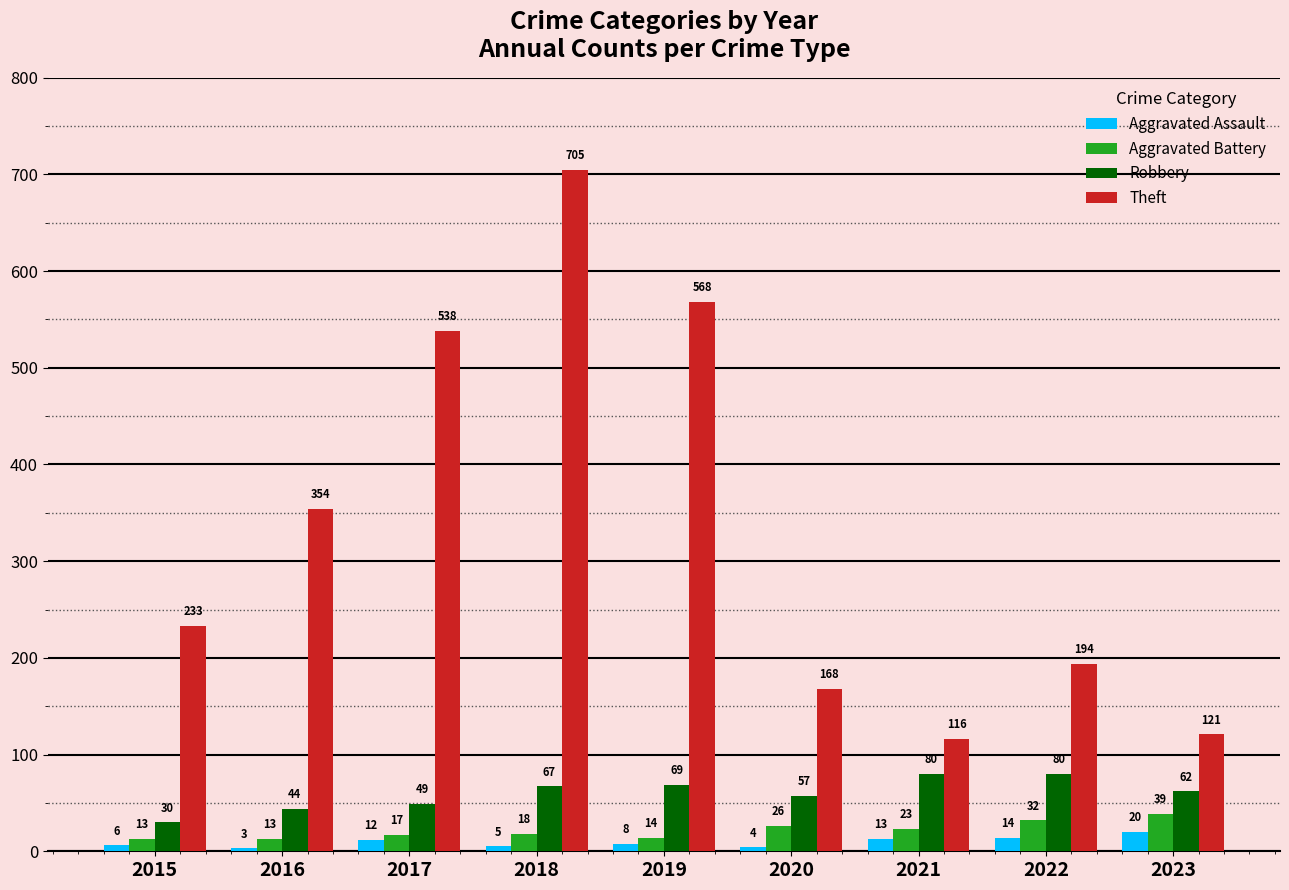

Which series changed the most between 2015 and 2016?

Theft